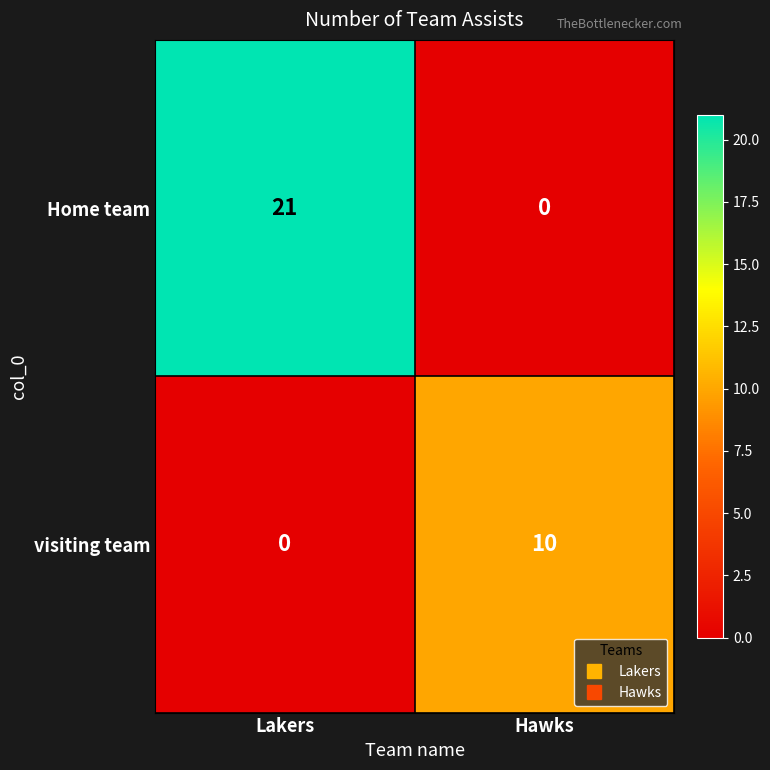

True or false: visiting team has a value of -6 at Lakers.

False